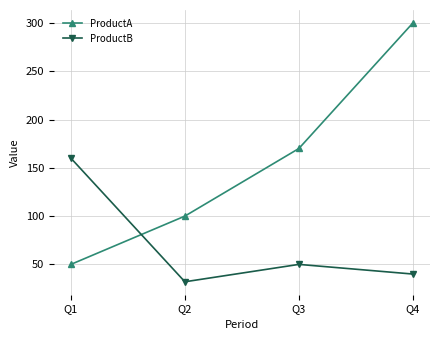

In ProductB, how many points are higher than both neighbors (excluding endpoints)?

1